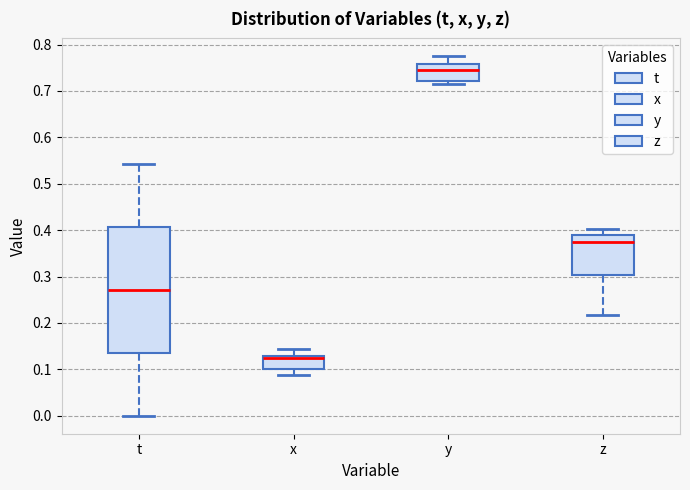

Which box's median line is the lowest?

x